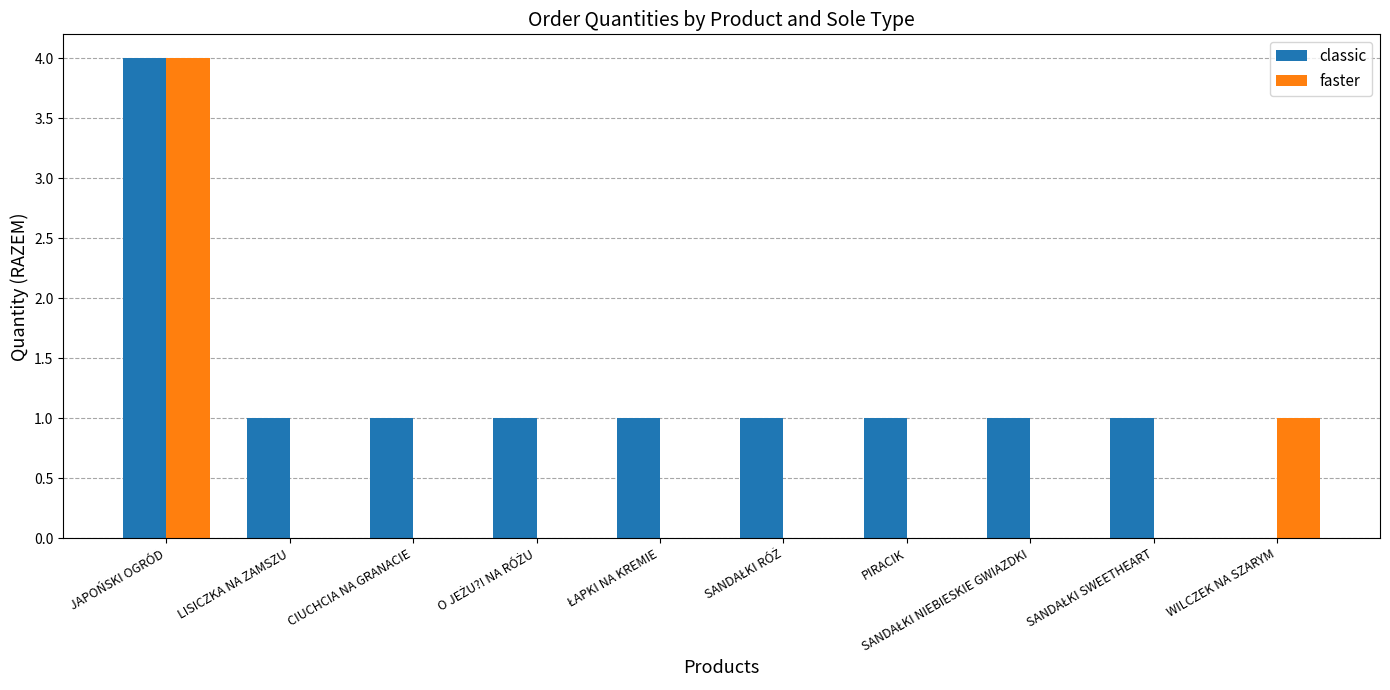

Which series has the largest total across all categories?

classic